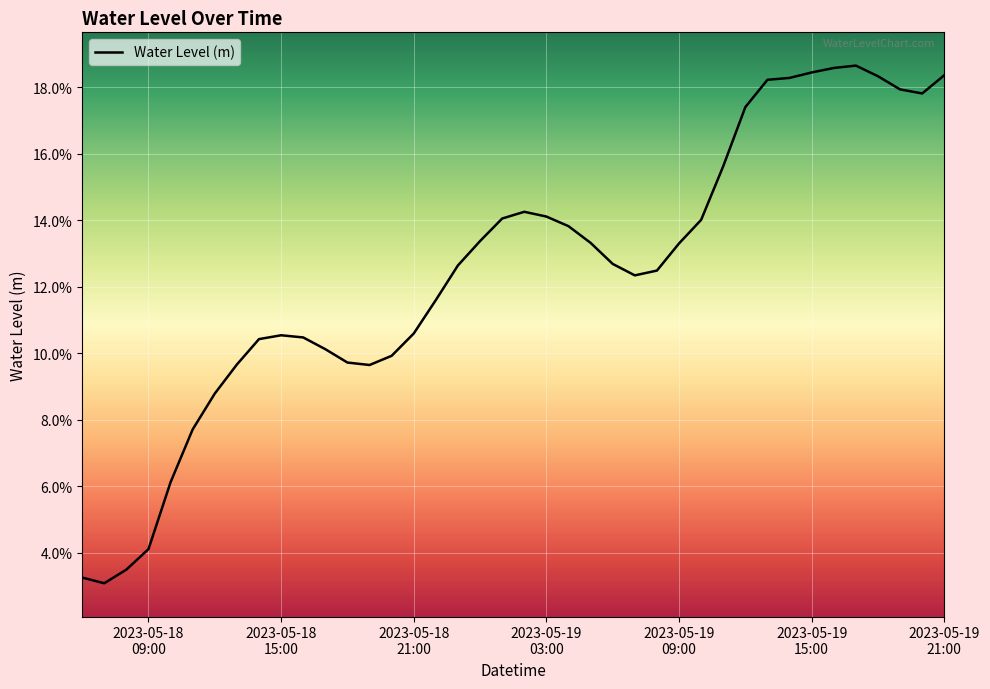

Reading left to right, extract all data points from this chart.

0.0	0.0	0.0	0.0	0.1	0.1	0.1	0.1	0.1	0.1	0.1	0.1	0.1	0.1	0.1	0.1	0.1	0.1	0.1	0.1	0.1	0.1	0.1	0.1	0.1	0.1	0.1	0.1	0.1	0.2	0.2	0.2	0.2	0.2	0.2	0.2	0.2	0.2	0.2	0.2